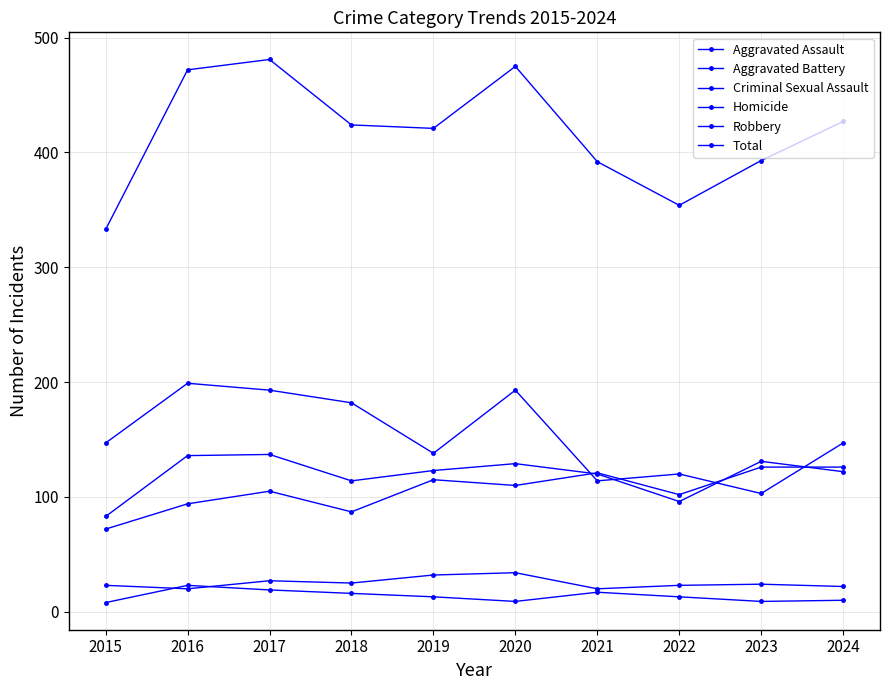

Is the value of Robbery at 2019 greater than the value of Total at 2020?

No